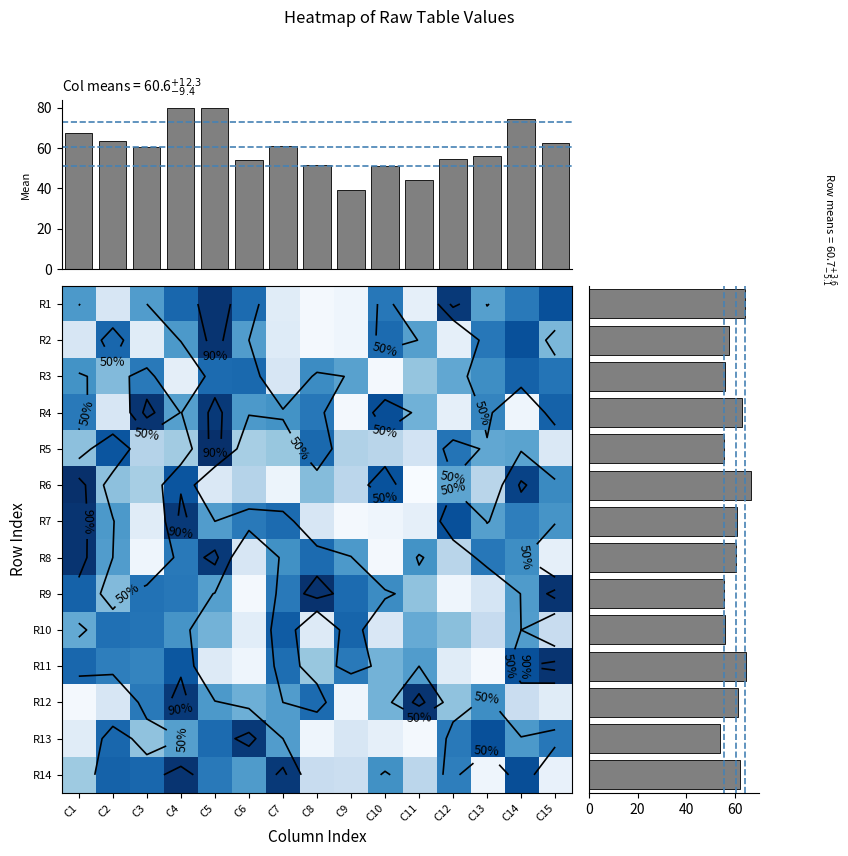

Read the row14 value at C13, to the nearest 5.

35